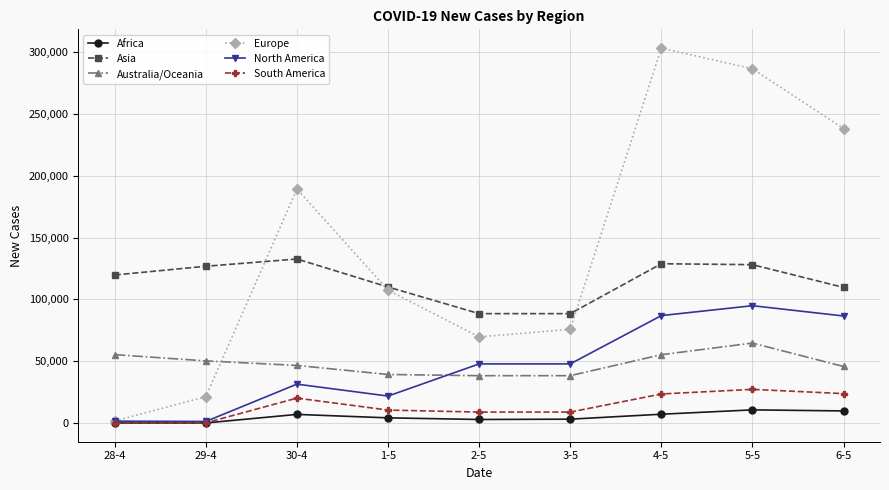

What is the difference between the second highest and second lowest values in the Africa series?

9717